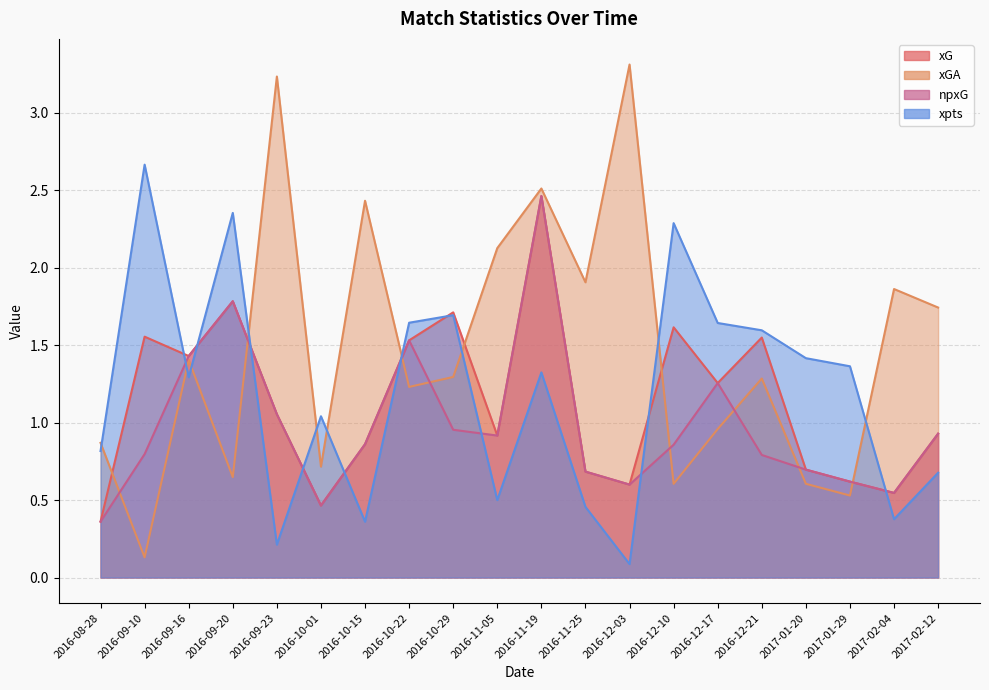

Between which two adjacent categories do xGA and xpts first intersect?

2016-08-28 and 2016-09-10